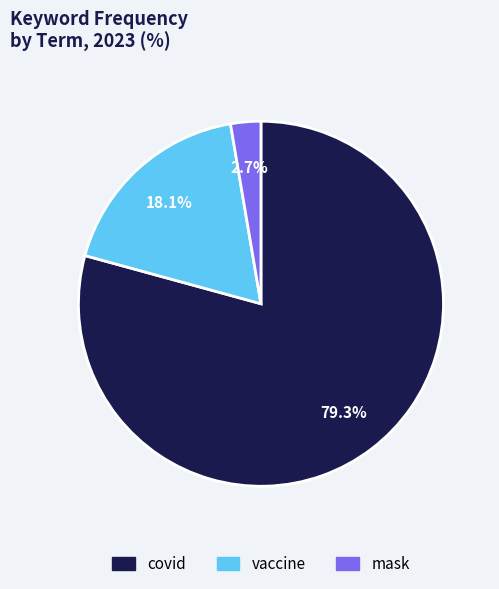

To the nearest percent, what percentage of the pie is covid?

79%